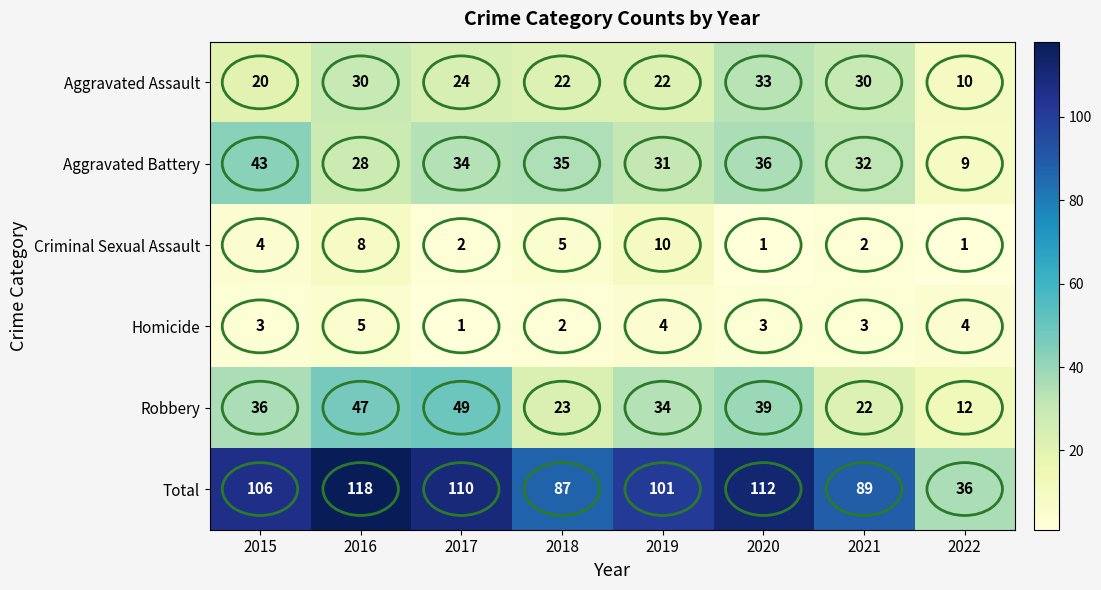

At how many categories does at least one series exceed 58?

7